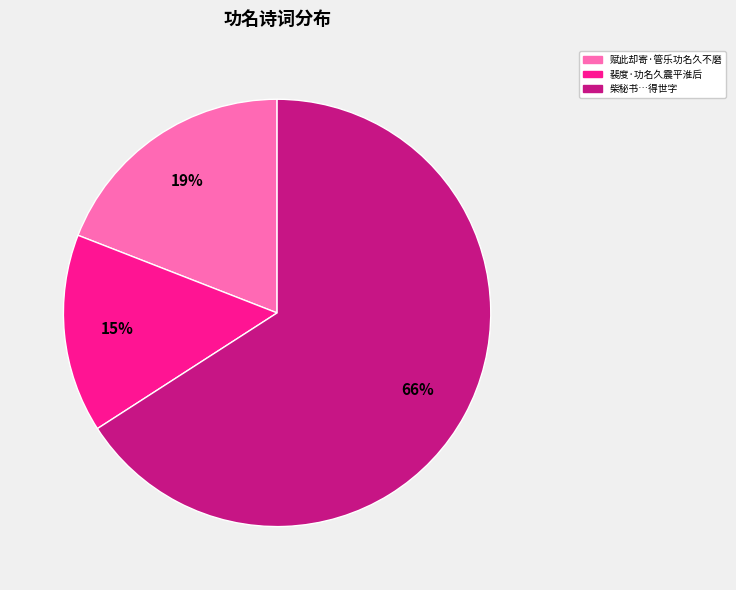

To the nearest percent, what is the average slice percentage?

33%